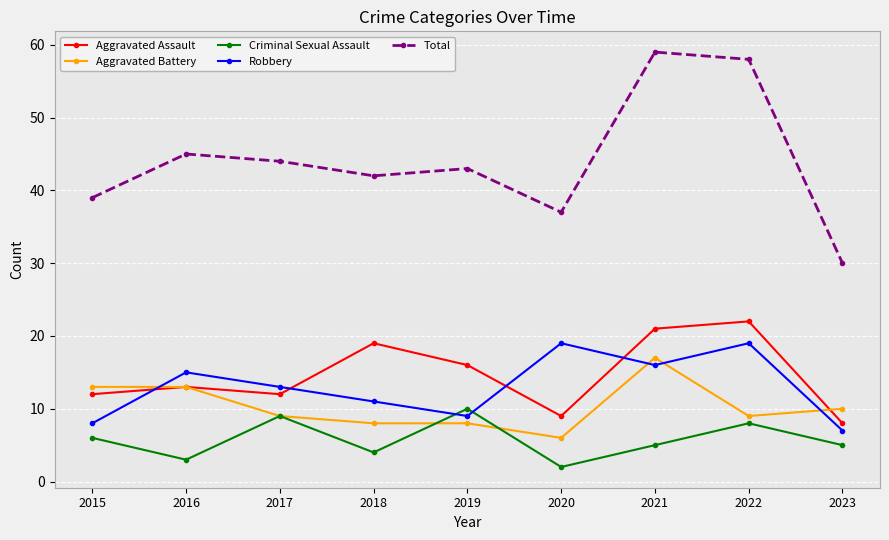

How many interior local peaks does the Total series have?

3